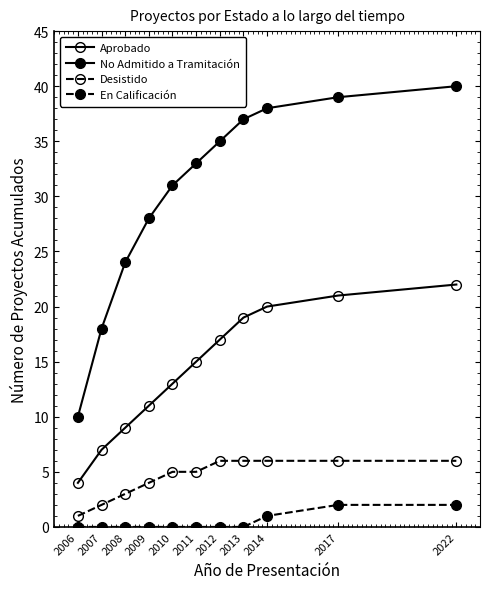

Which series has the largest total across all categories?

No Admitido a Tramitación